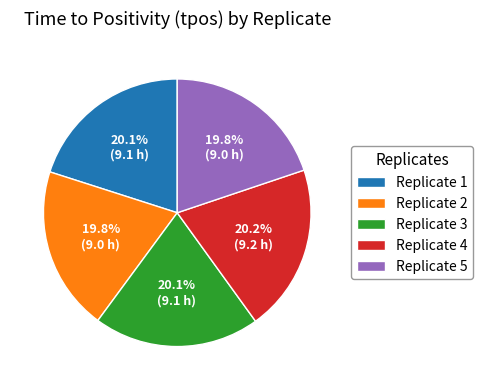

What is the total percentage of Replicate 2 and Replicate 4?

40.0%